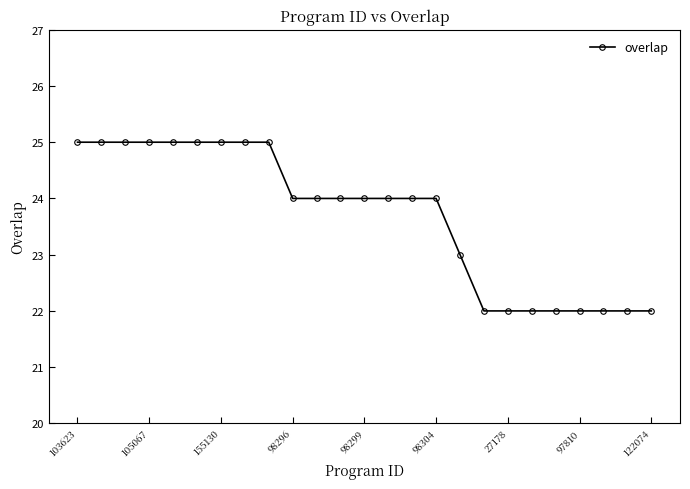

Count the number of data series in this chart.

1